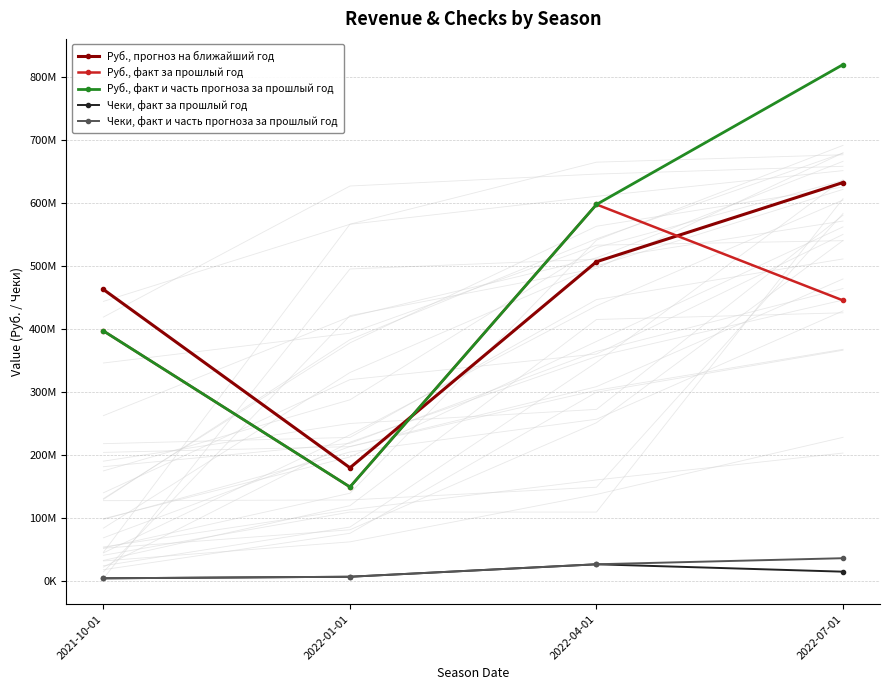

How many values in the Руб., прогноз на ближайший год series are below 506274554?

2